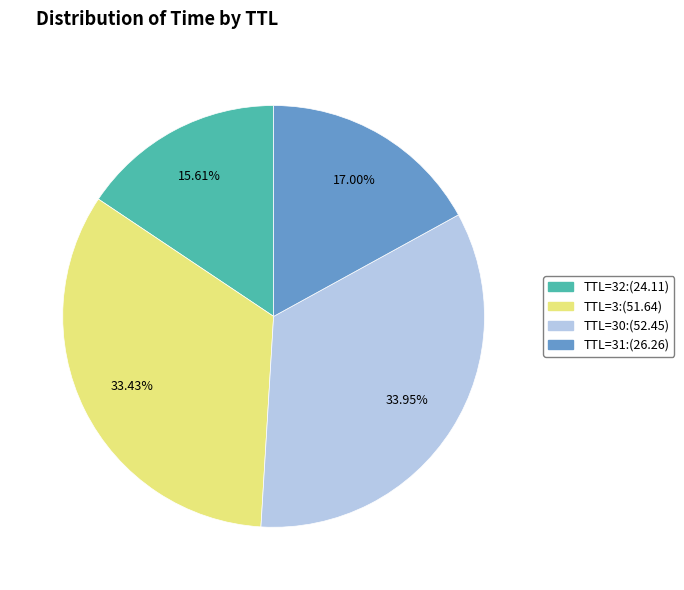

Is there a majority slice in this chart?

No